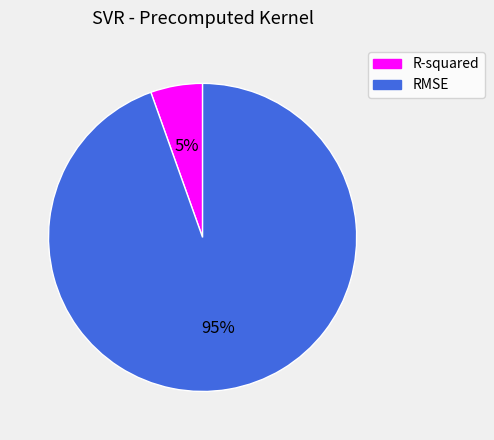

What is the largest slice in the pie chart?

RMSE